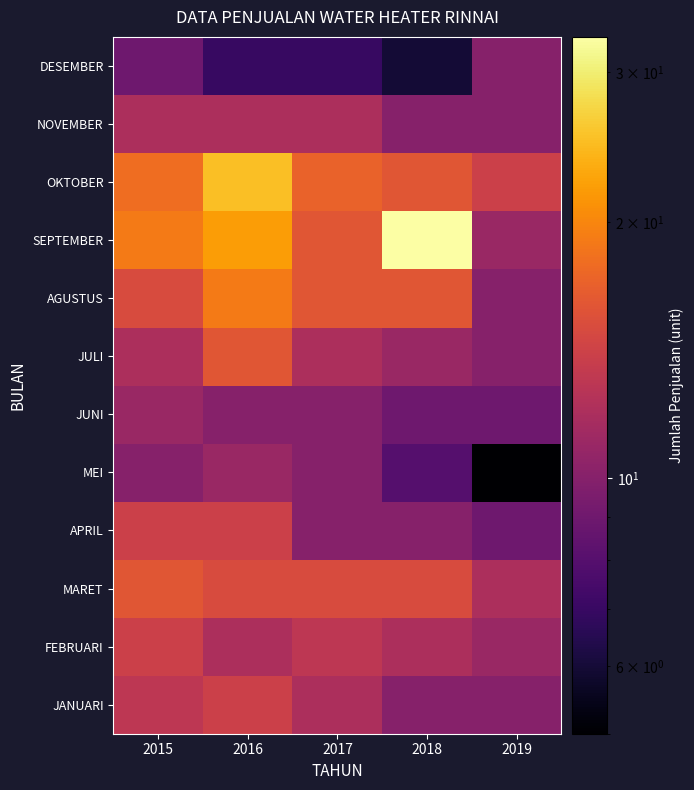

What is the spread (max minus min) of values at 2015?

10